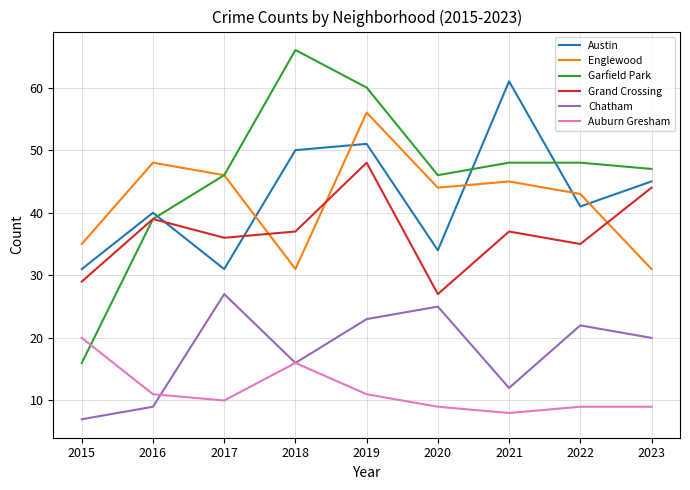

Is the value of Auburn Gresham at 2023 greater than the value of Austin at 2017?

No